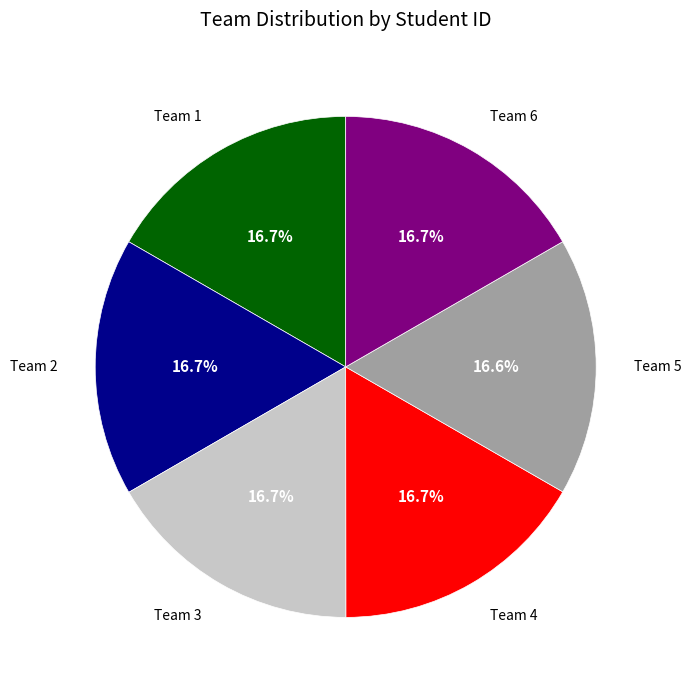

Does any single category account for the majority?

No